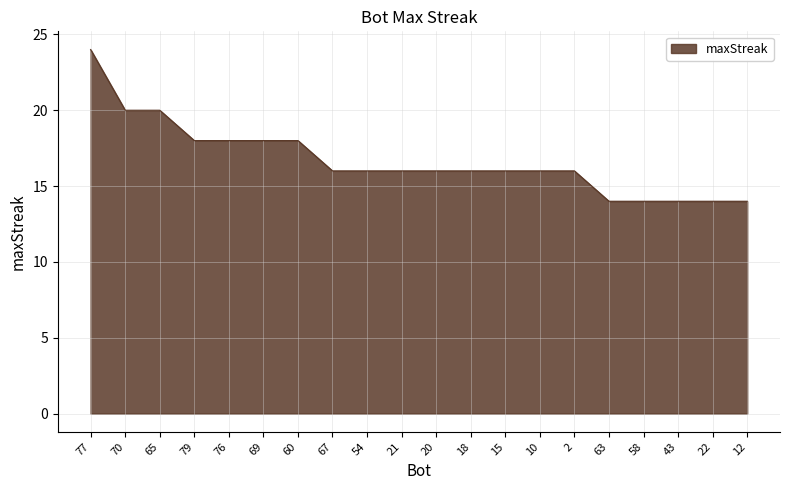

The chart shows a value of 10 at 70. True or false?

False